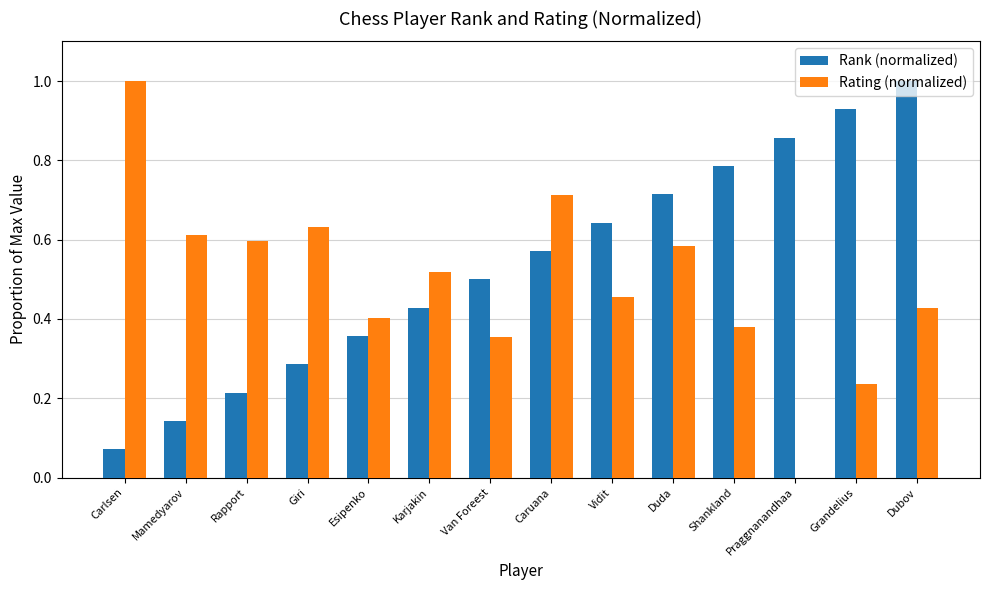

At which label is Rating (normalized) closest to 0?

Praggnanandhaa